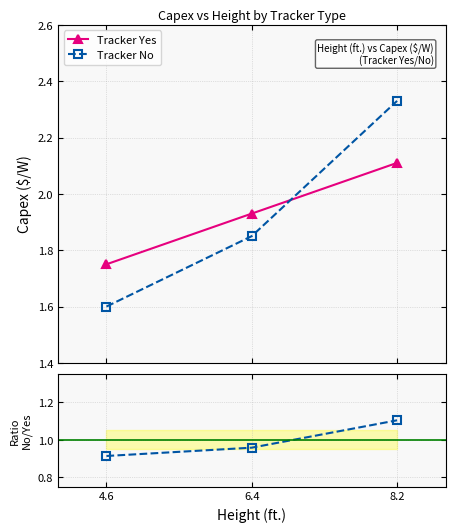

What is the maximum value for Tracker No?

2.3